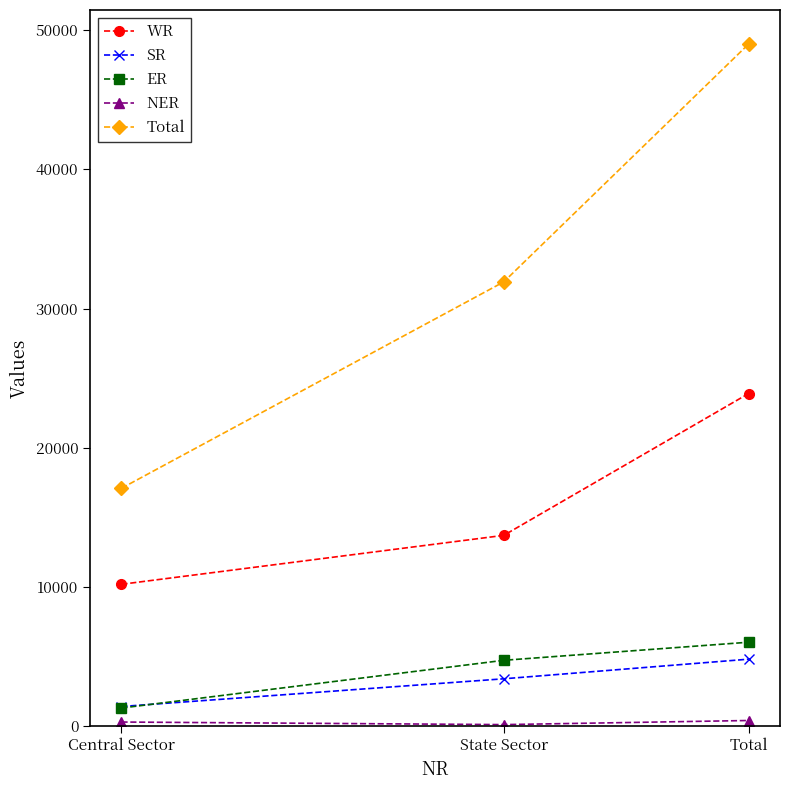

The ER series shows 1300 at Central Sector. True or false?

True